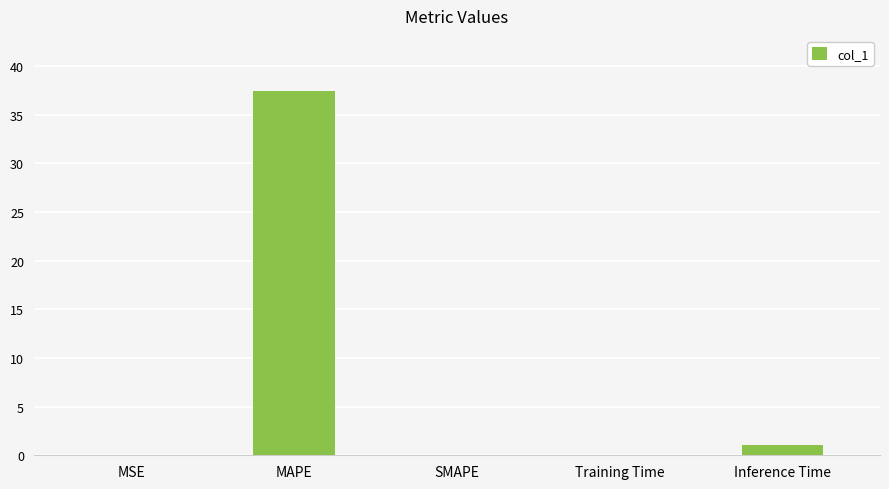

Are the bars horizontal?

No